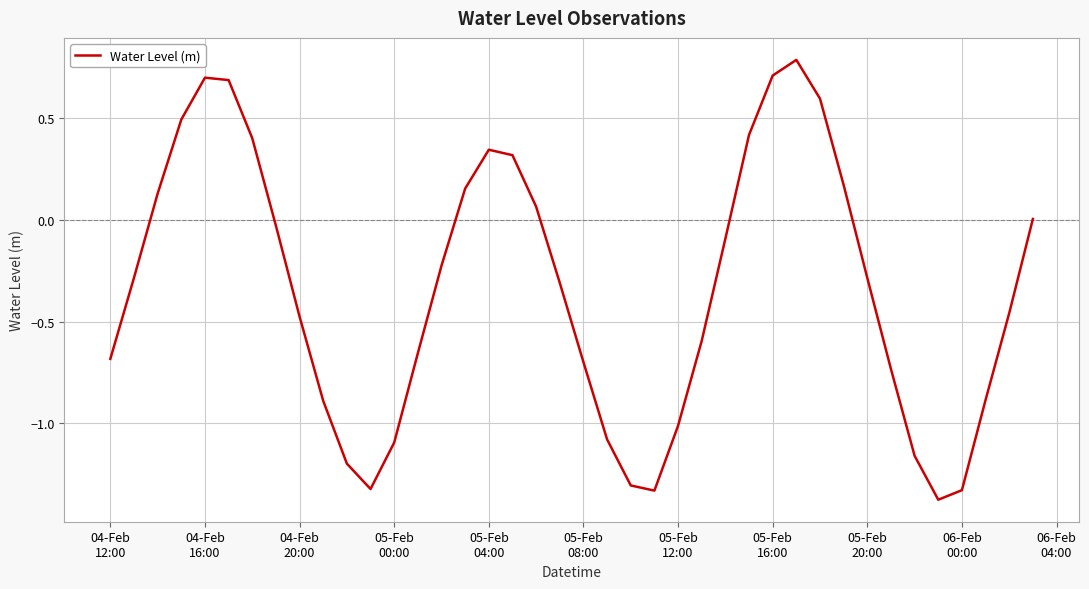

What is the maximum value shown in the chart?

0.8